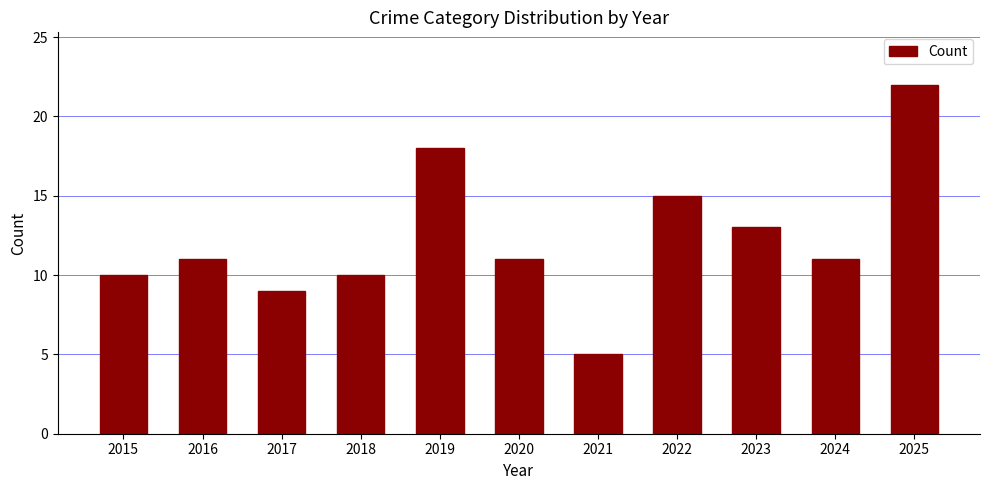

Which label corresponds to the smallest value in the chart?

2021